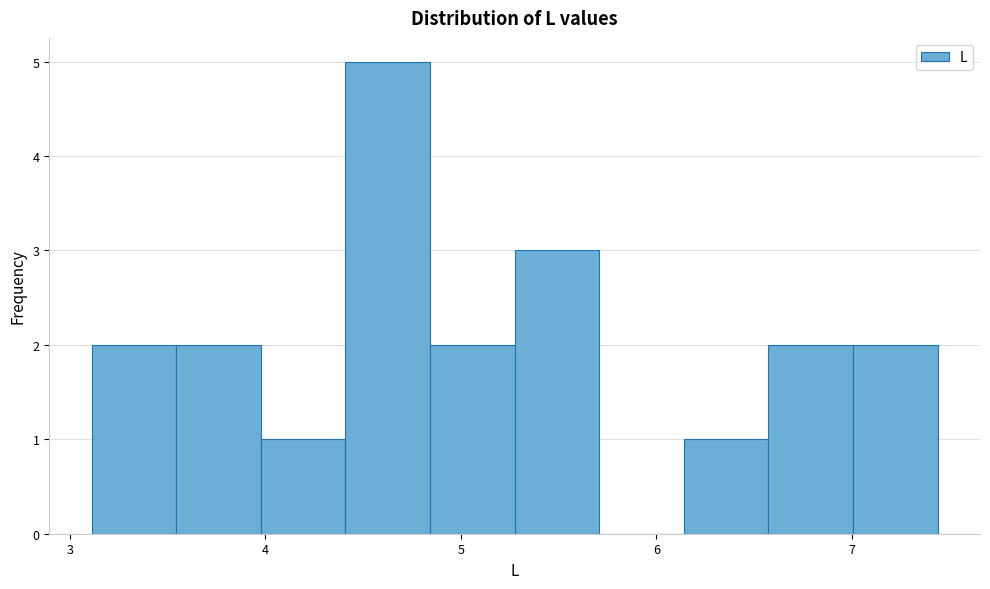

How tall is the bar that spans 5.3 to 5.7 on the x-axis? Neither the bar edges nor the heights are printed on the chart, so give them approximately, as read against the axes.

3